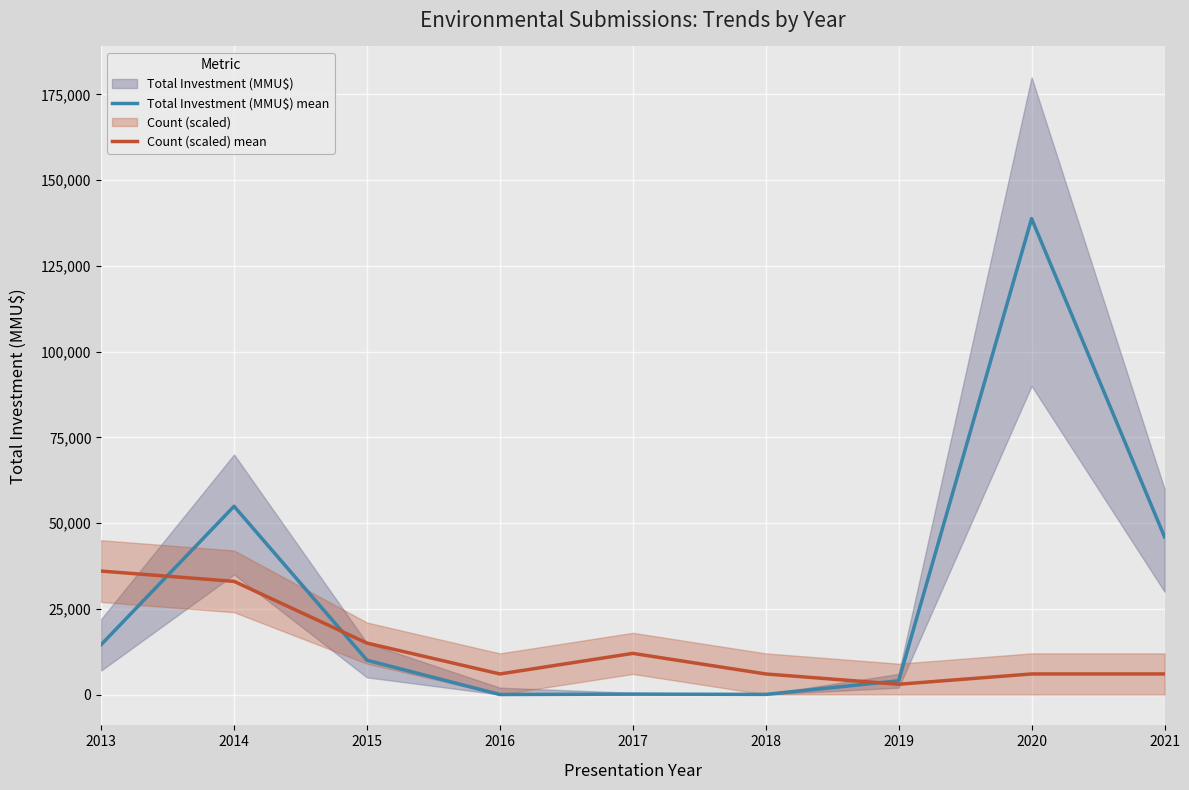

Reading left to right, list all the values displayed in this chart.

Total Investment (MMU$) mean: 2013=14550	2014=54900	2015=10000	2016=0	2017=116	2018=40	2019=4000	2020=138790	2021=46000
Count (scaled) mean: 2013=36000	2014=33000	2015=15000	2016=6000	2017=12000	2018=6000	2019=3000	2020=6000	2021=6000